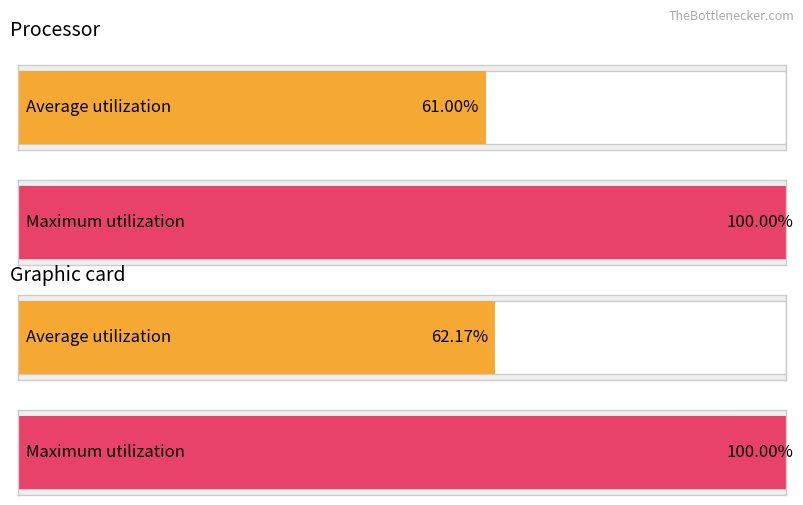

Rank the categories by Average utilization value from lowest to highest.

0, 1